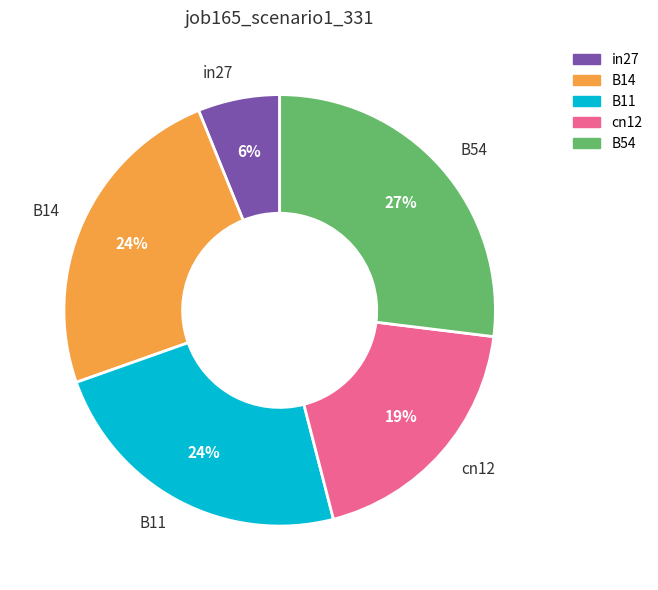

True or false: cn12 accounts for 14% of the total.

False